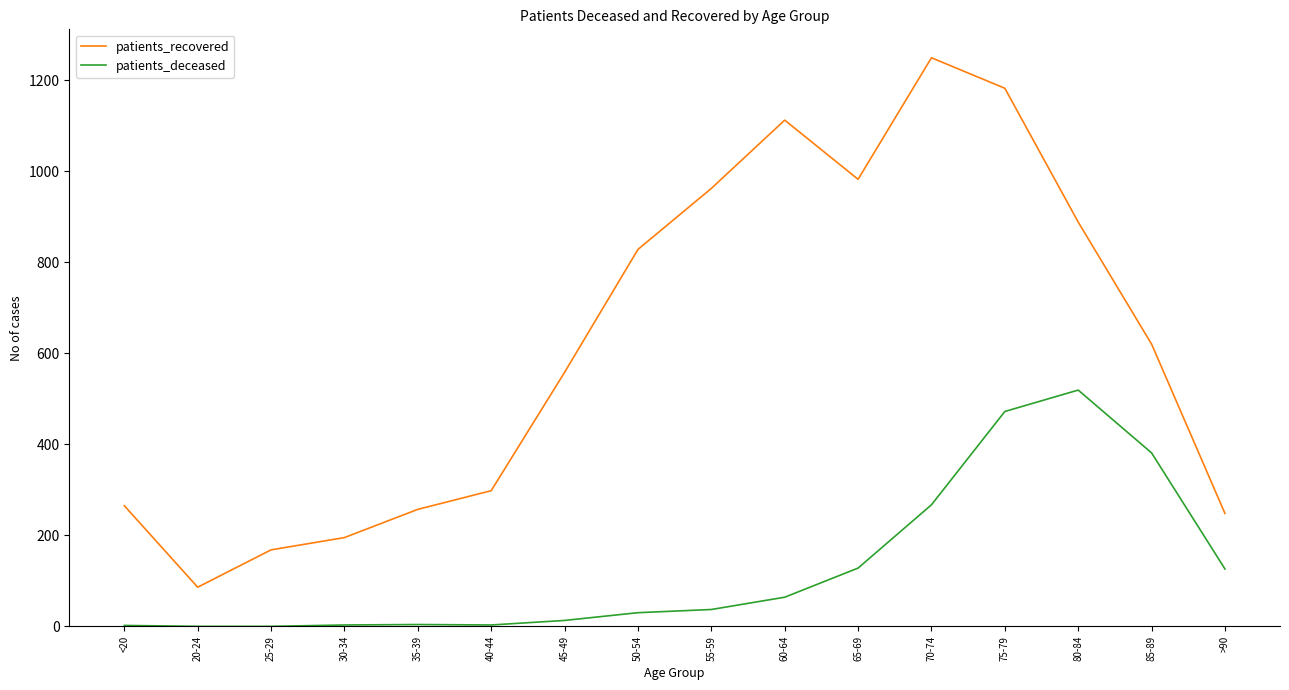

True or false: patients_deceased and patients_recovered intersect in this chart.

False